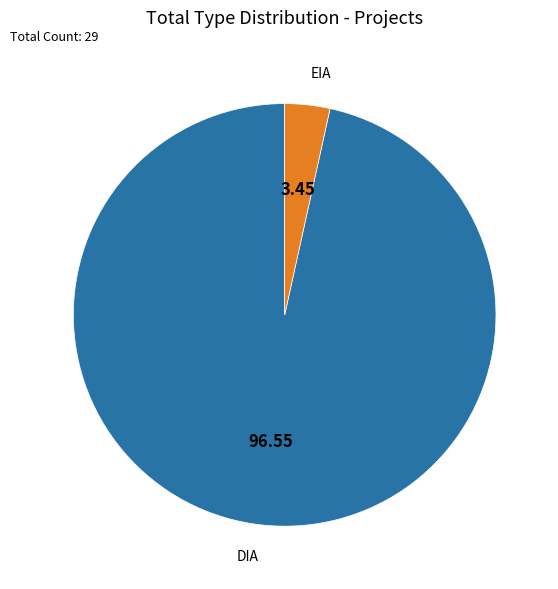

Do EIA and DIA together represent more than half of the pie?

Yes